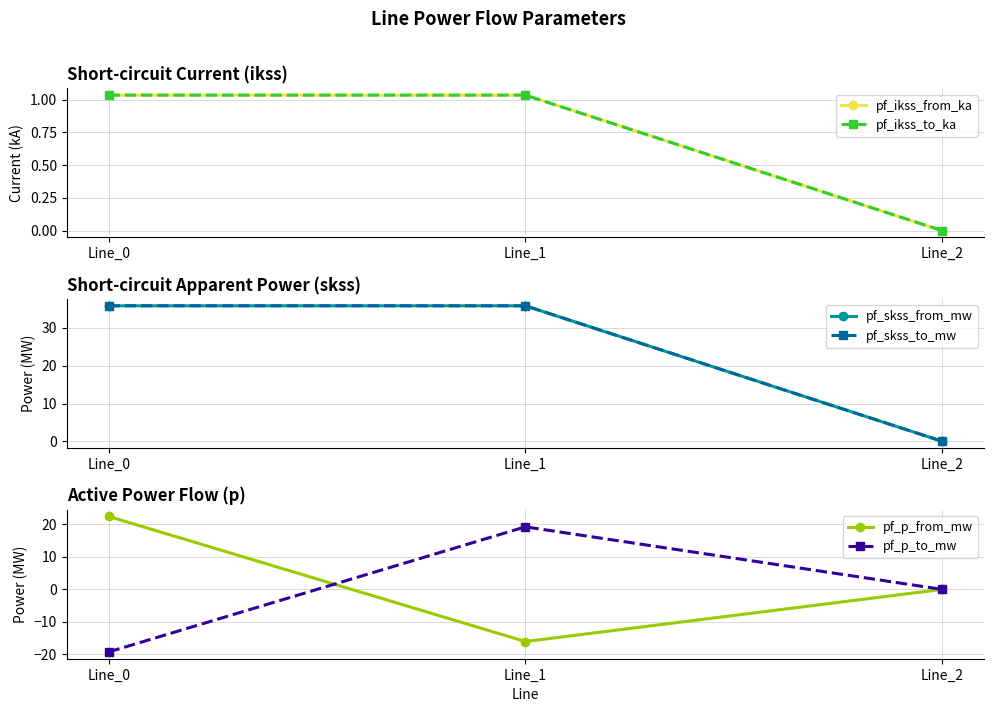

How many categories are shown in the chart?

3